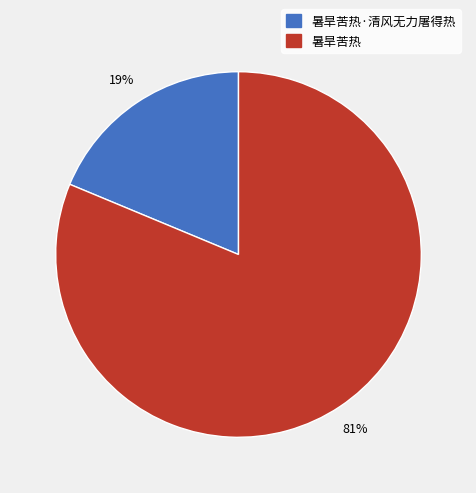

Is the sum of 暑旱苦热·清风无力屠得热 and 暑旱苦热 greater than half?

Yes